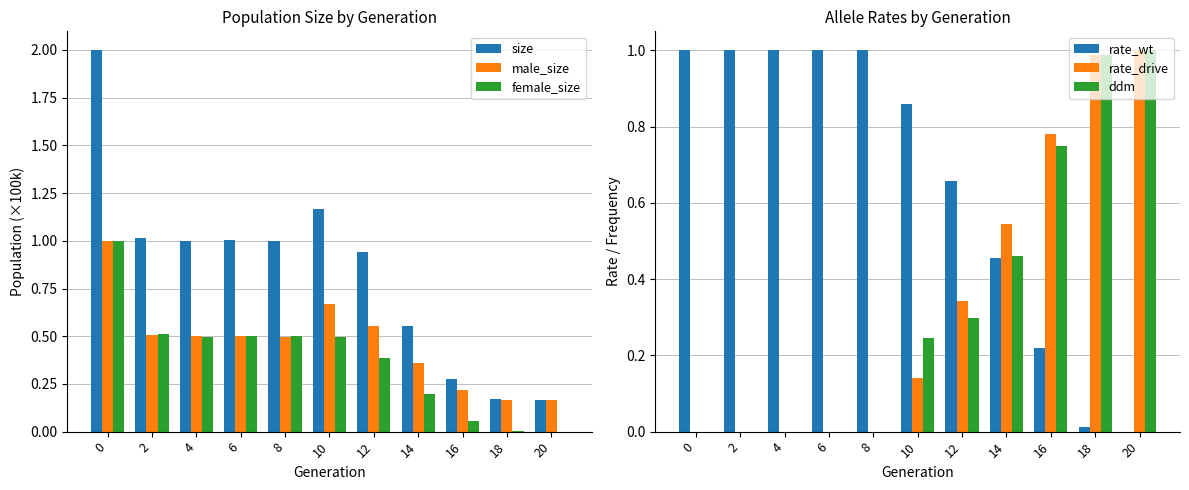

What is the value of the male_size bar at the 6th from the left?

0.7